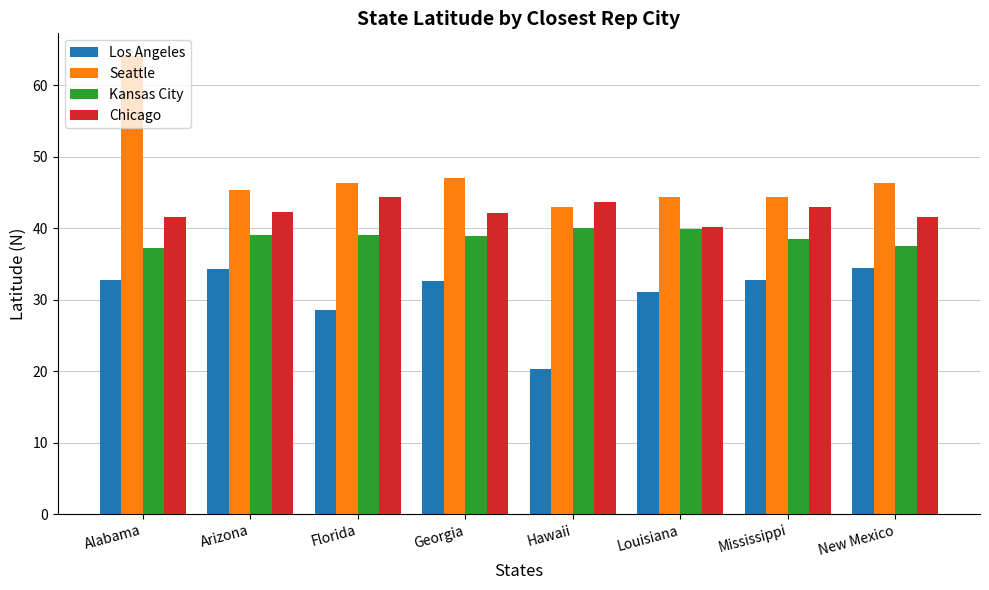

What value does the Chicago series have at Louisiana?

40.2